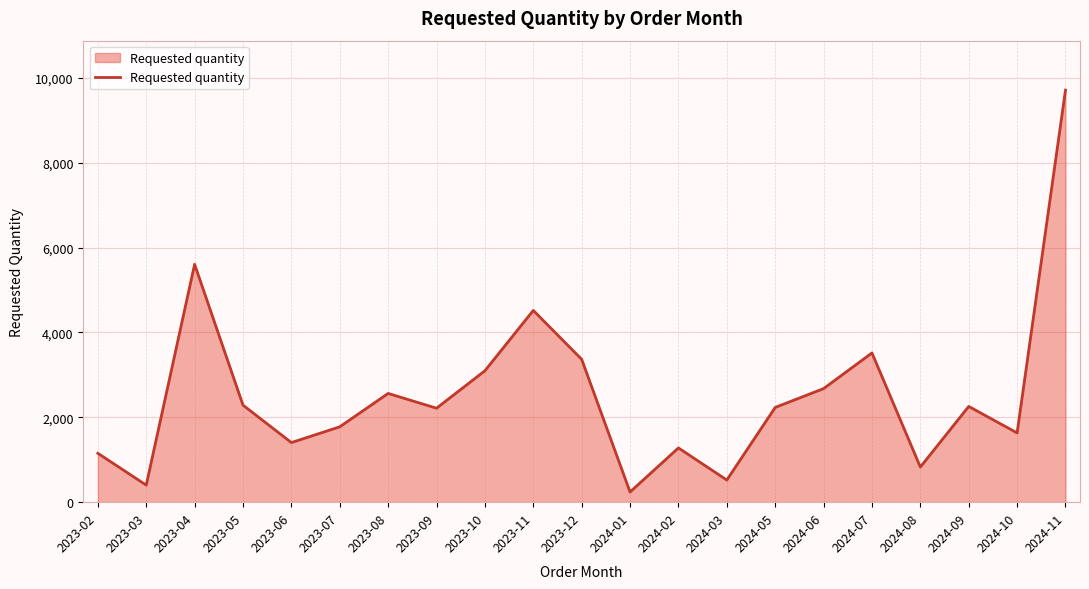

How many categories are shown in the chart?

21